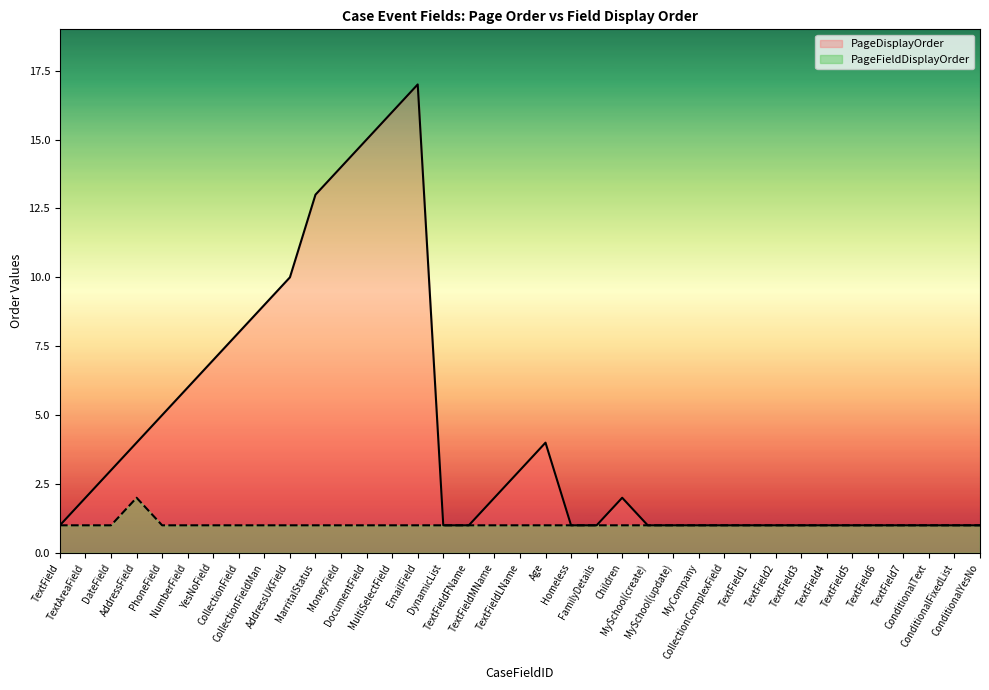

What is the value of the PageFieldDisplayOrder point at the 20th from the left?

1